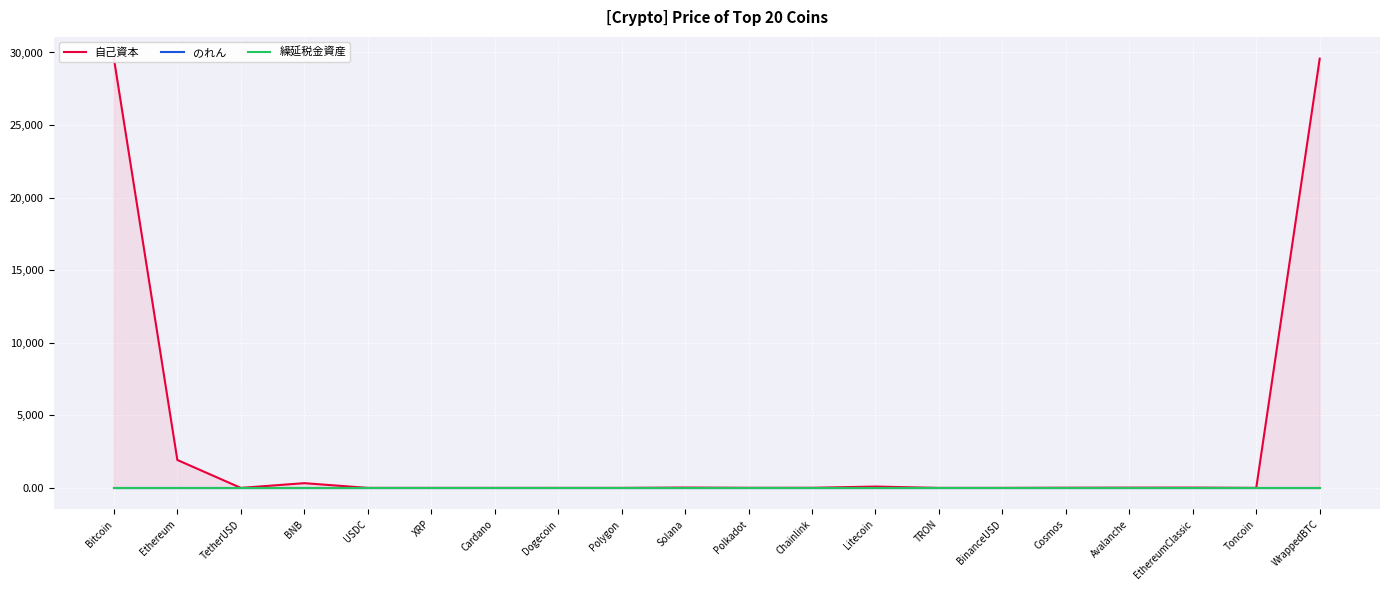

At how many categories does at least one series exceed 12747?

2